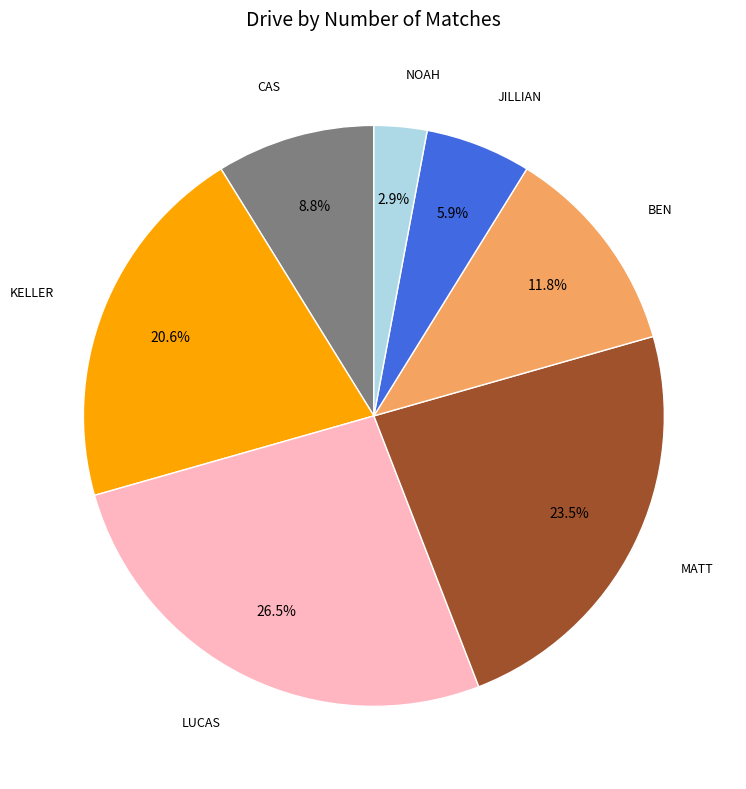

Is there a majority slice in this chart?

No